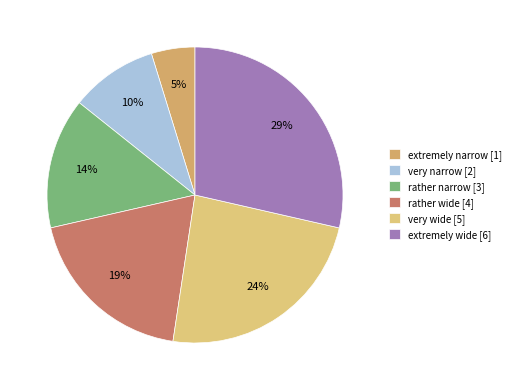

Is there a majority slice in this chart?

No